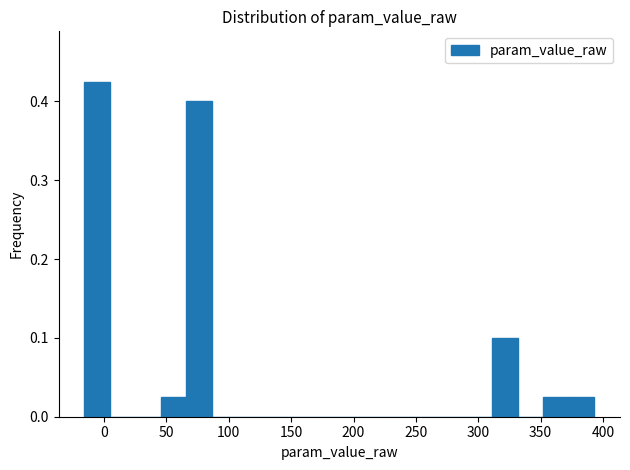

Over which range of the x-axis is the bar tallest?

-15 to 5